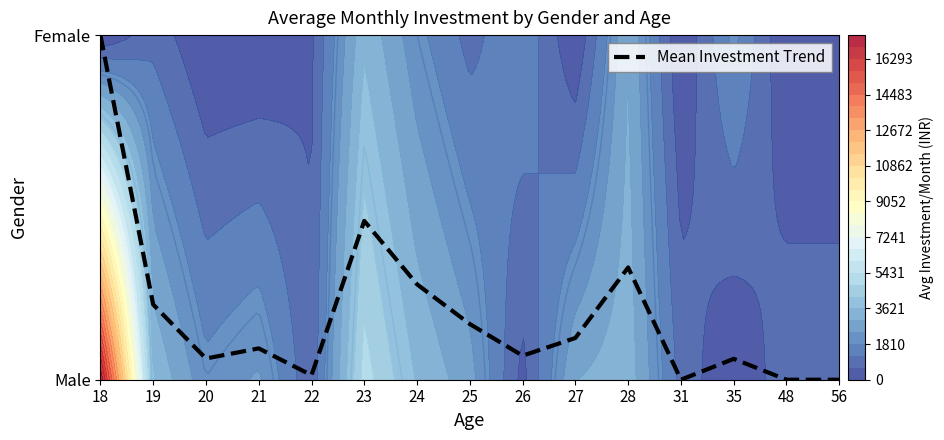

What is the sum of the values at 26 and 28?

0.4